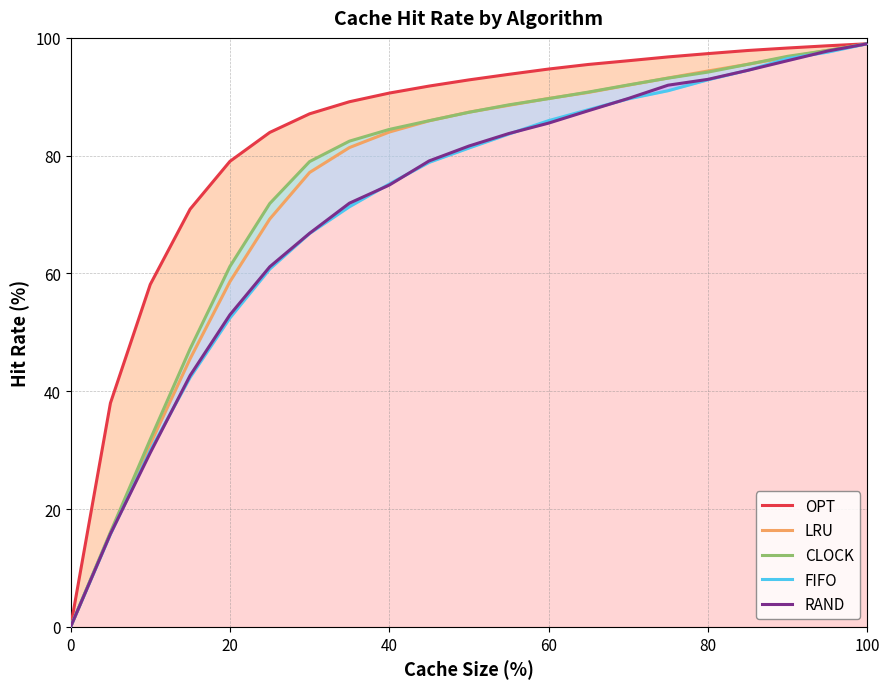

How many values in FIFO are above zero?

20